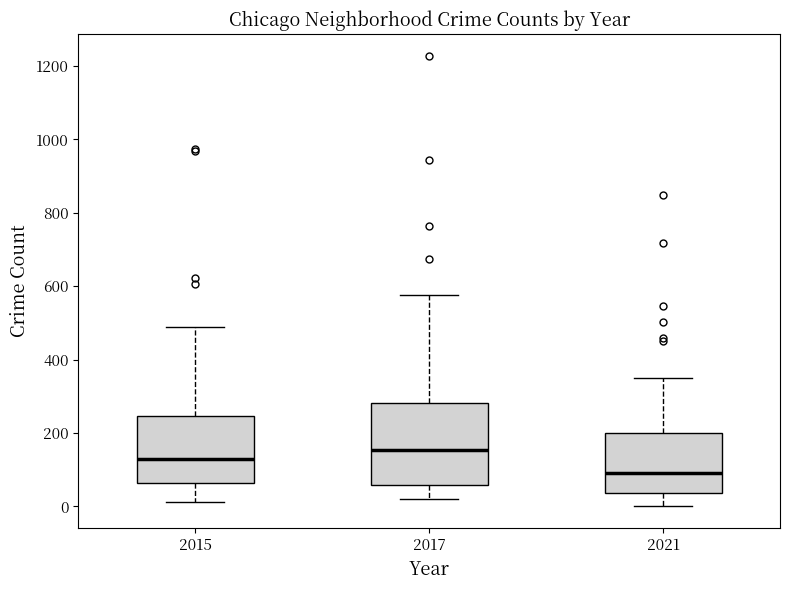

Reading left to right, transcribe this box plot: for each box, give where its median line is, the range the box spans, and where its two whiskers end, as read against the y-axis. The values are not printed on the chart, so give them approximately, as read against the axis.

2015: median 120, box 60 to 240, whiskers 20 to 480
2017: median 160, box 60 to 280, whiskers 20 to 580
2021: median 100, box 40 to 200, whiskers 0 to 360